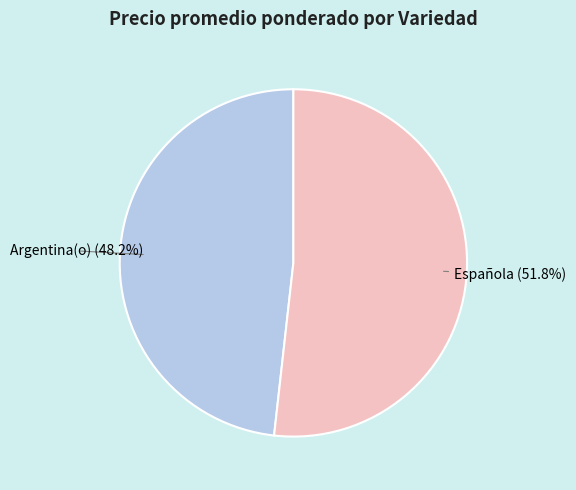

Is there a majority slice in this chart?

Yes